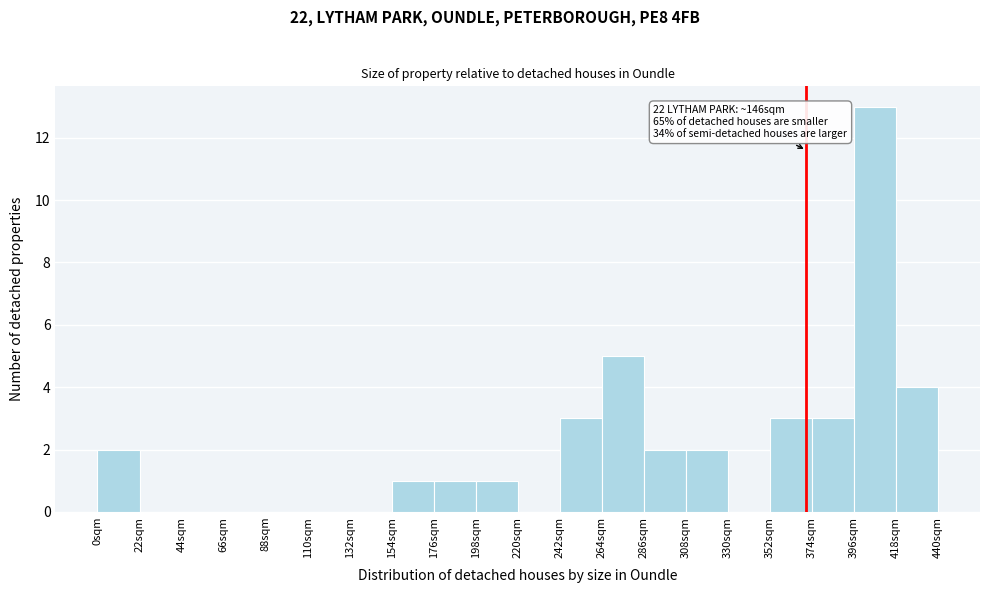

Over which range of the x-axis is the bar tallest?

396 to 418